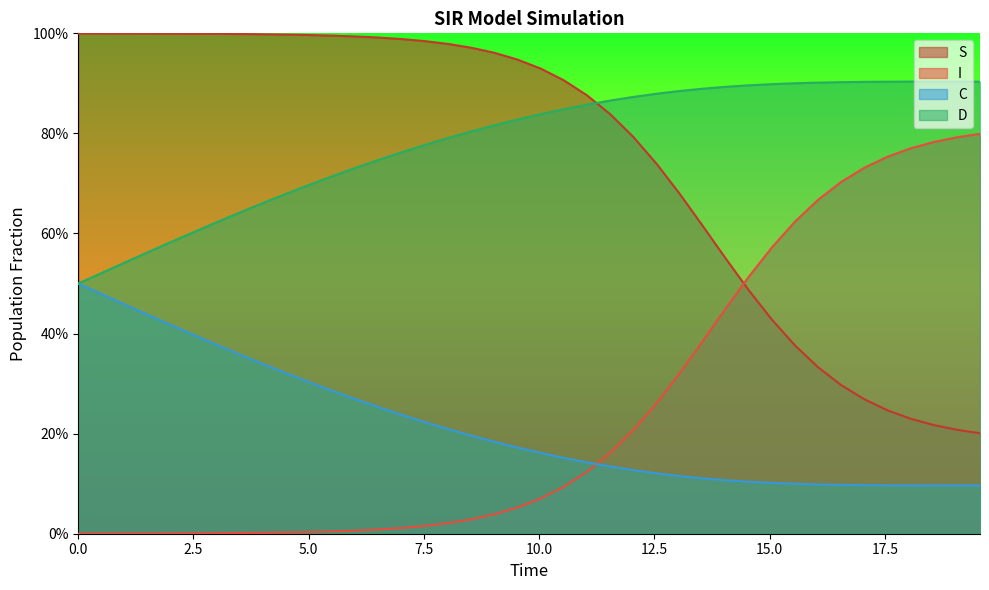

The value of S at 0.0 is 0.0. True or false?

True